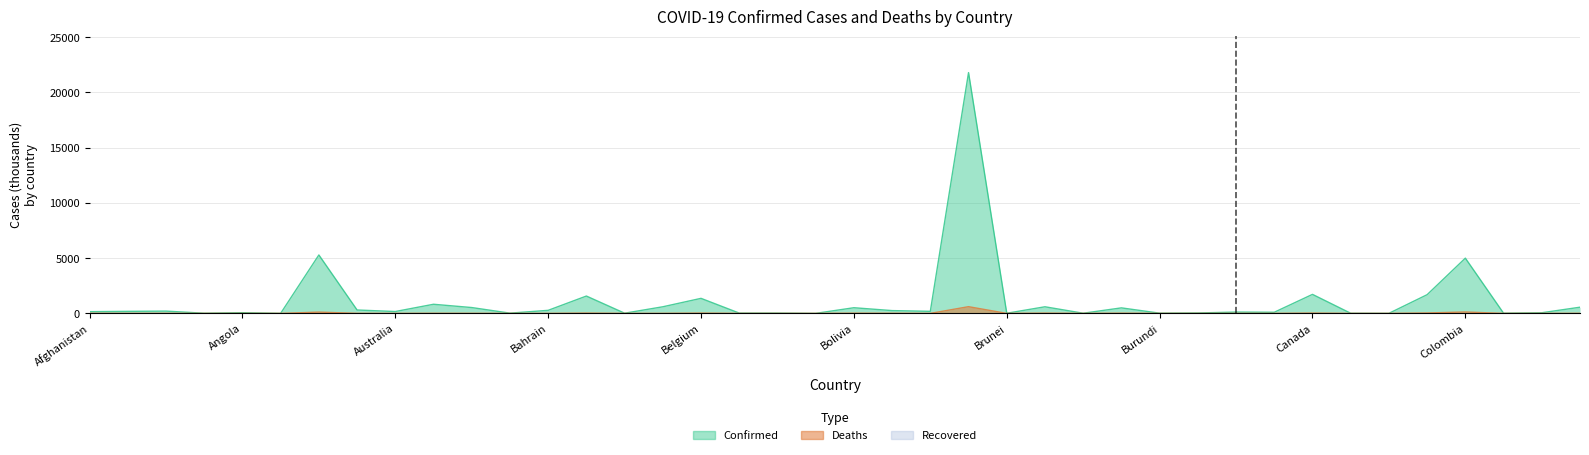

Is the value of Confirmed at Cambodia greater than the value of Deaths at Burma?

Yes